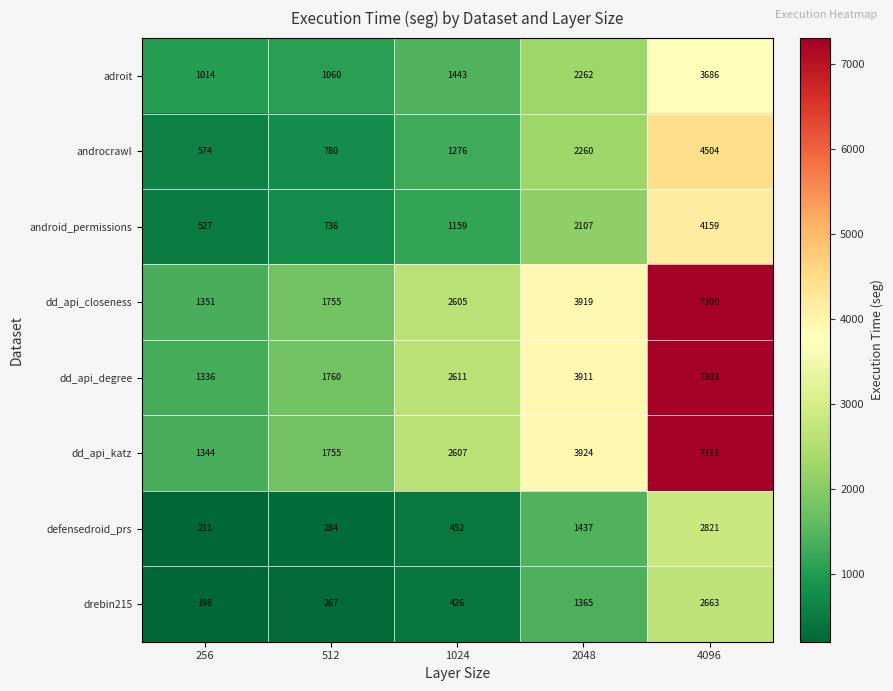

What is the average value of the android_permissions series?

1738